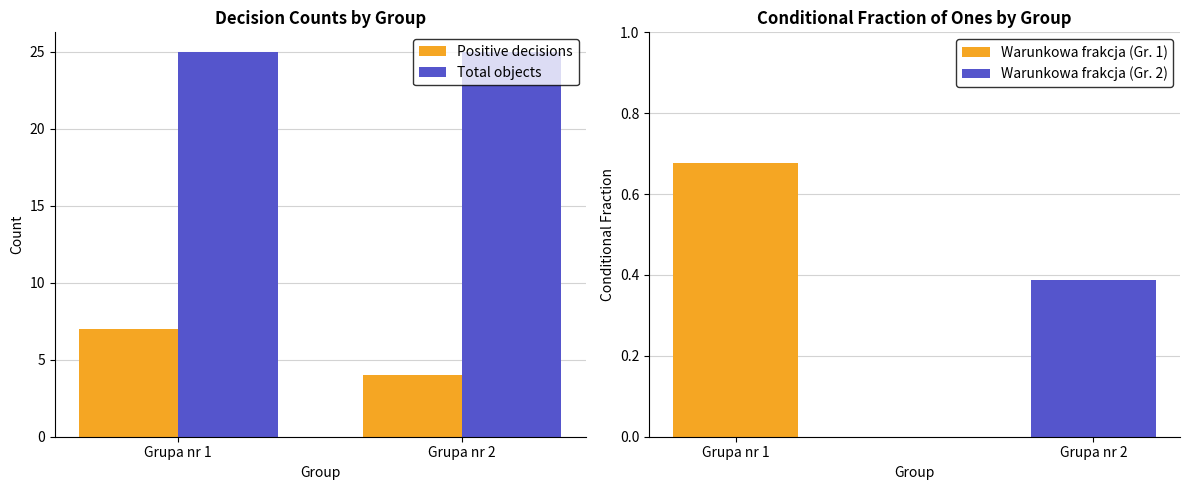

List the series in order of their peak value, lowest first.

Positive decisions, Total objects